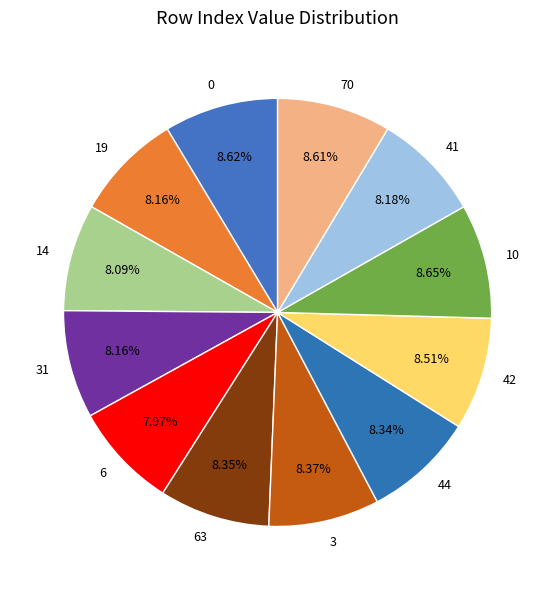

Combined, do 0 and 3 account for over 50%?

No